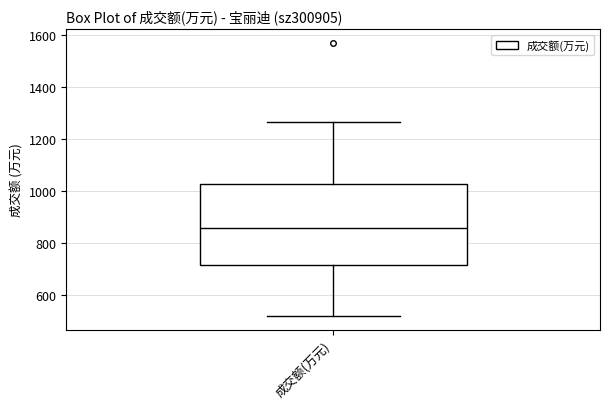

Transcribe this box plot: give where the median line is, the range the box spans, and where the two whiskers end, as read against the y-axis. The values are not printed on the chart, so give them approximately, as read against the axis.

median 860, box 720 to 1020, whiskers 520 to 1260